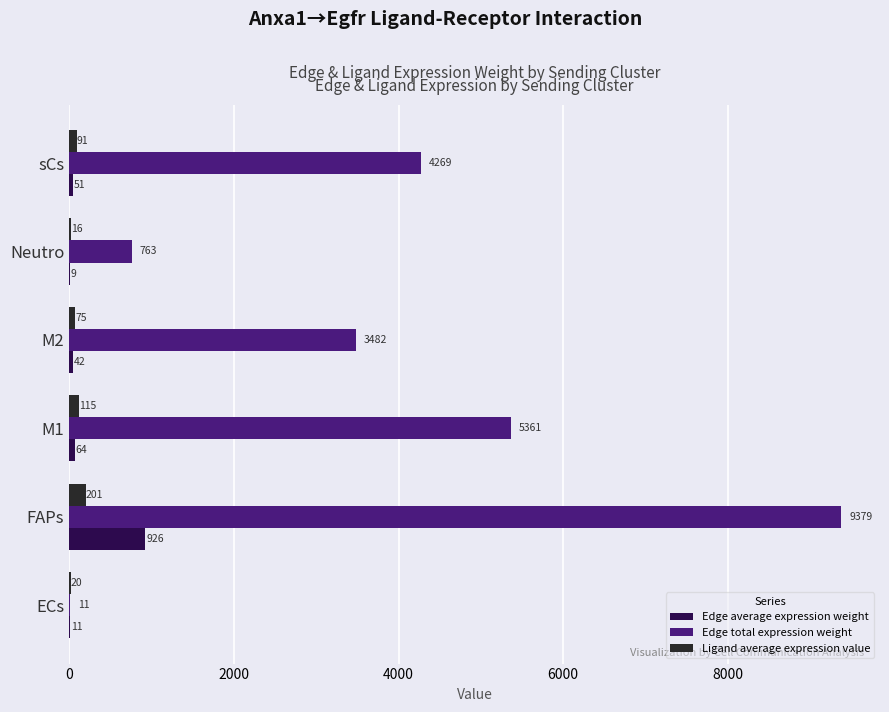

What is the greatest value displayed?

9379.0